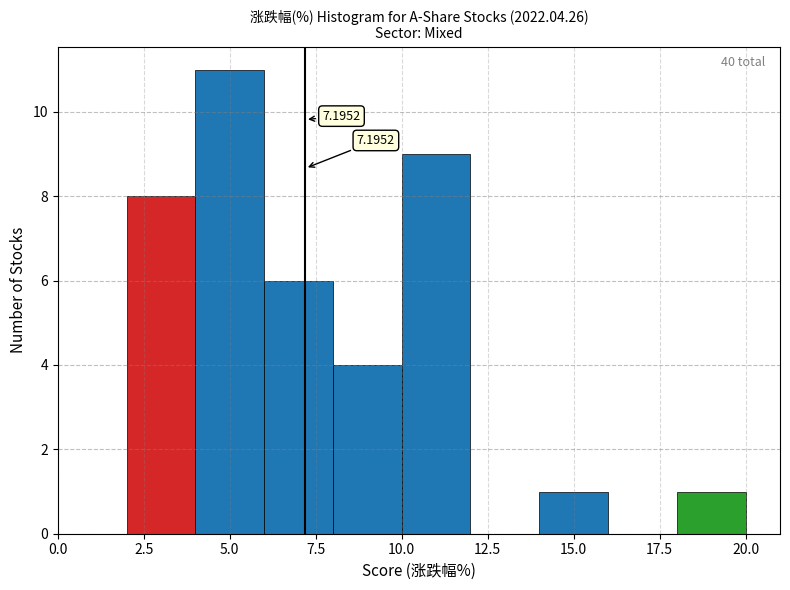

Which range on the x-axis has the tallest bar?

4 to 6